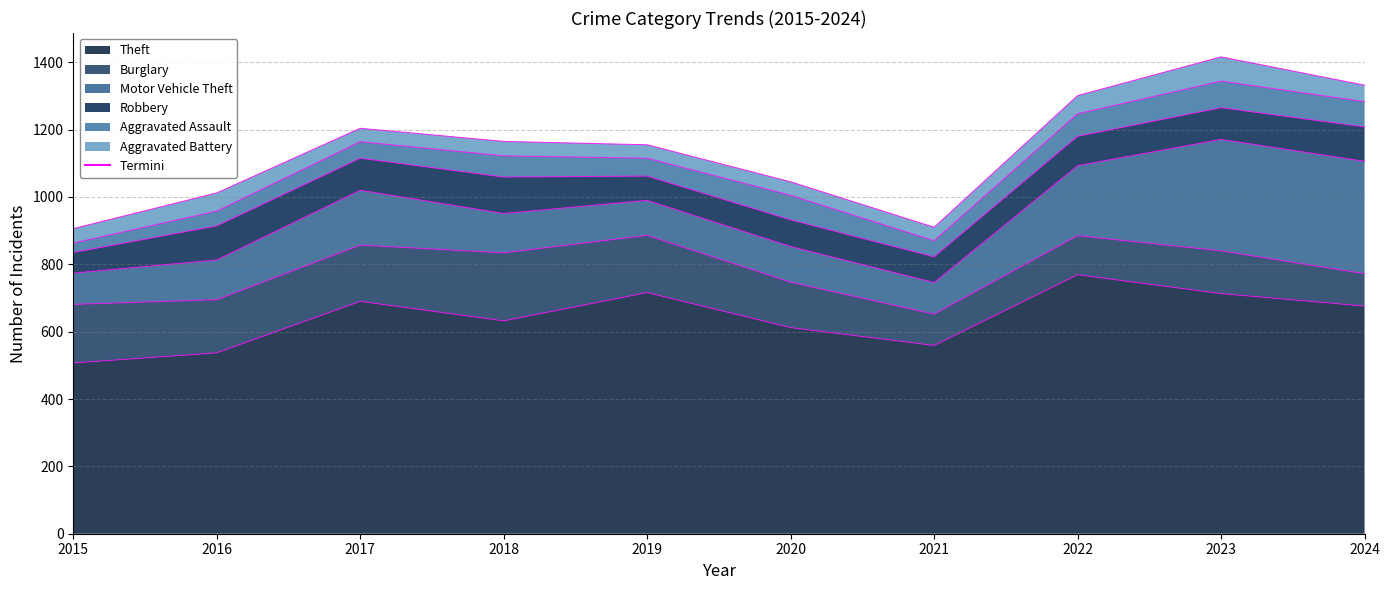

Where is the first local minimum for Robbery?

2017